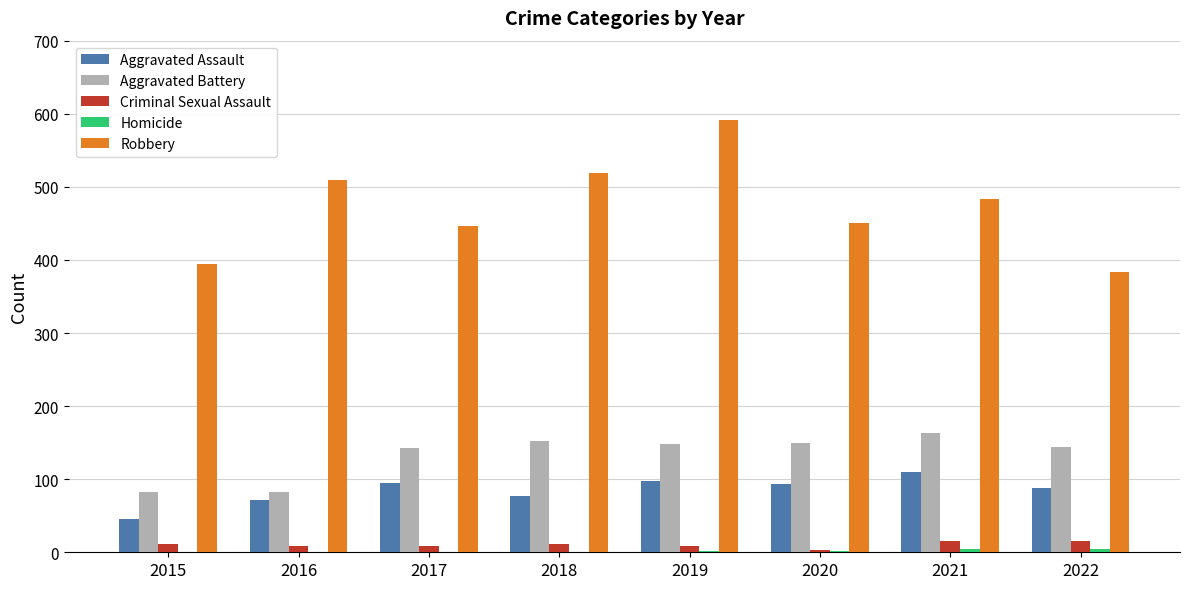

What is the maximum value for Criminal Sexual Assault?

16